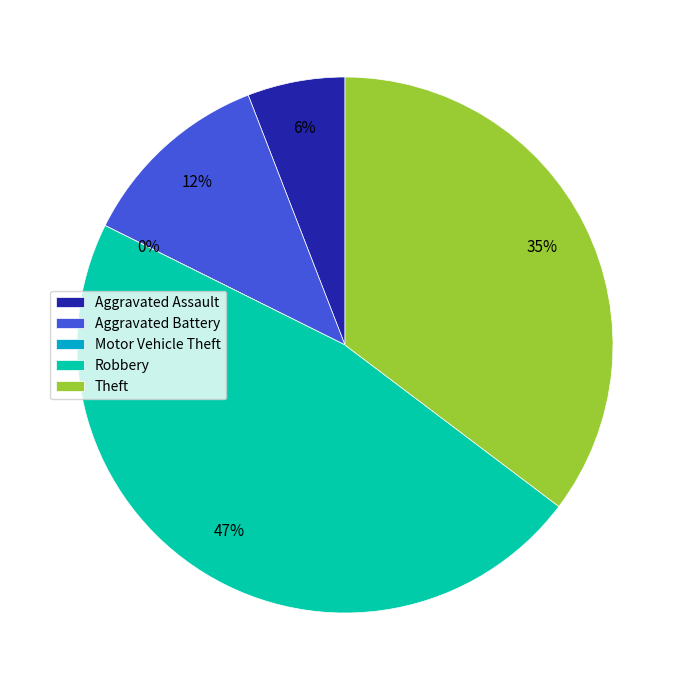

Is Robbery the majority of the pie?

No